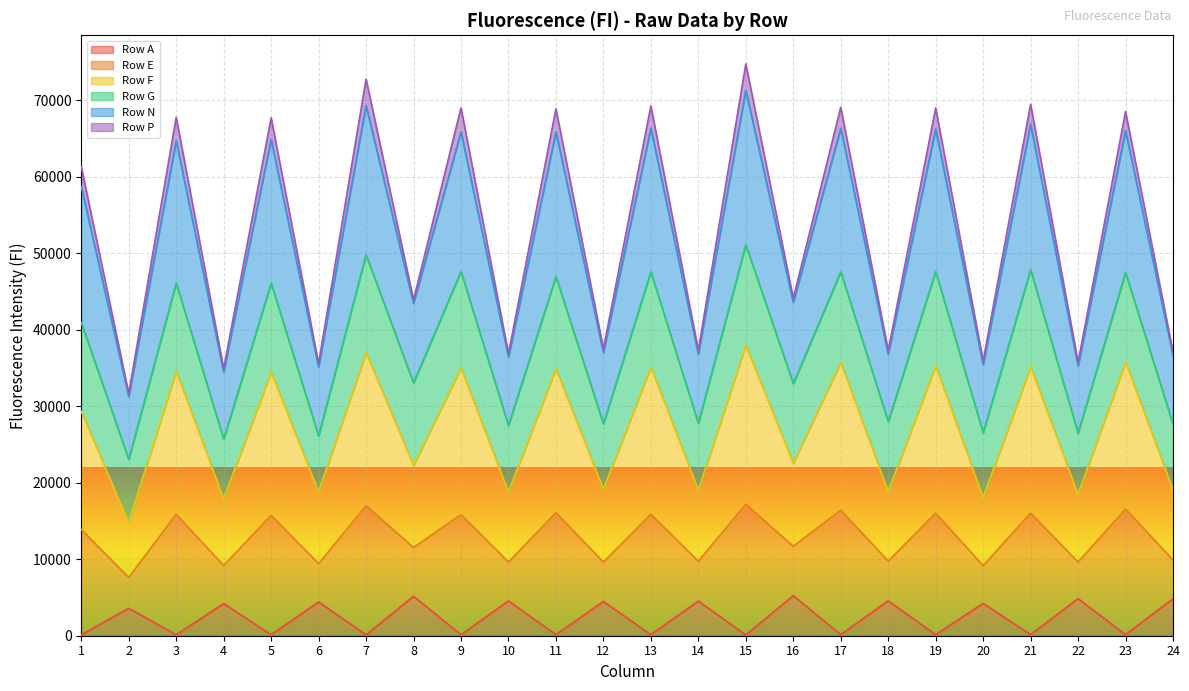

Which category has the lowest value in the Row N series?

2